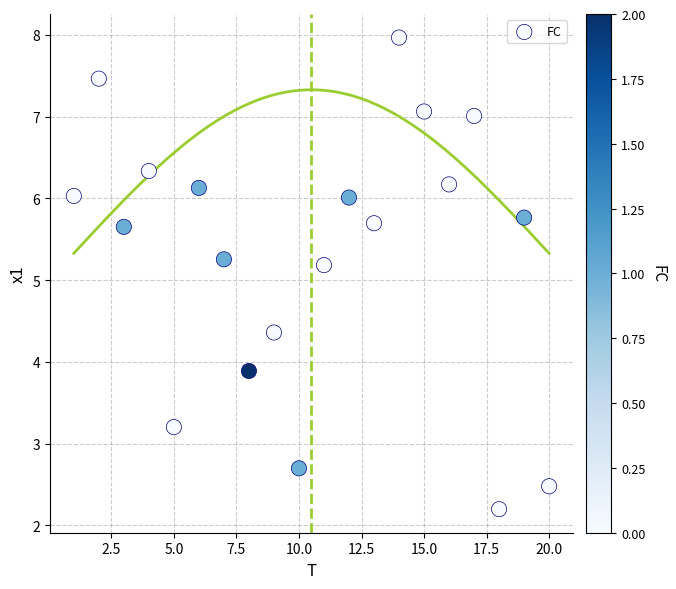

What Y value in the scatter plot is closest to 5?

5.2